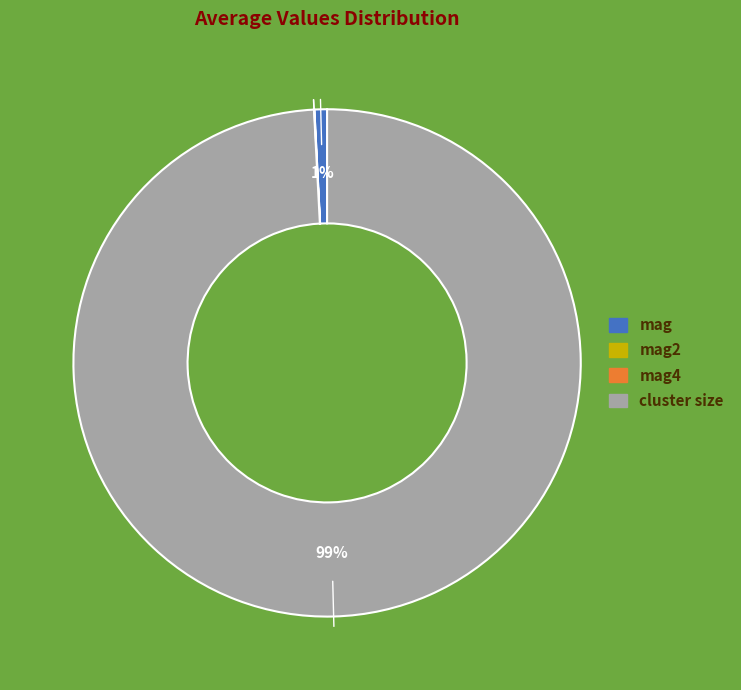

Is there any slice that represents more than half of the pie?

Yes